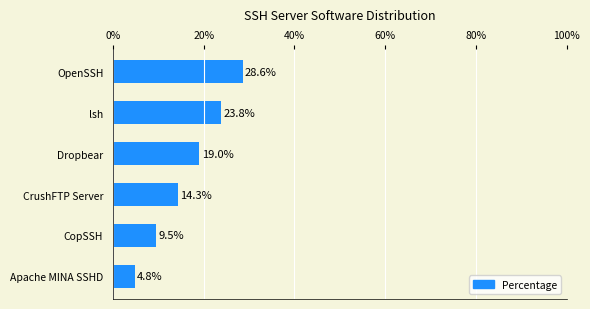

Does the chart contain stacked bars?

No